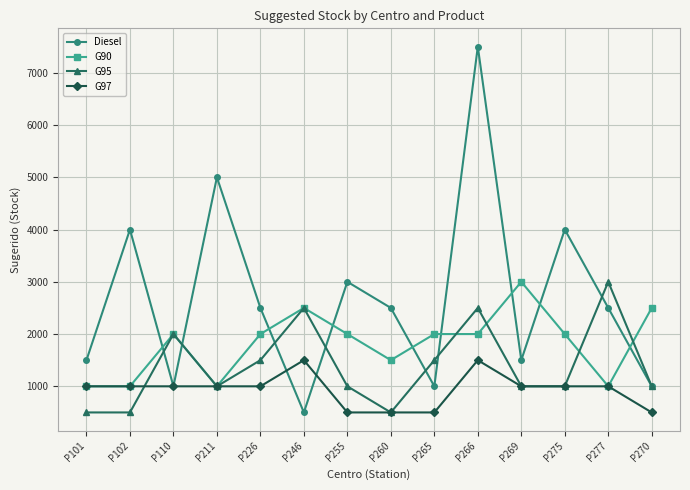

Which series changed the most between P226 and P246?

Diesel